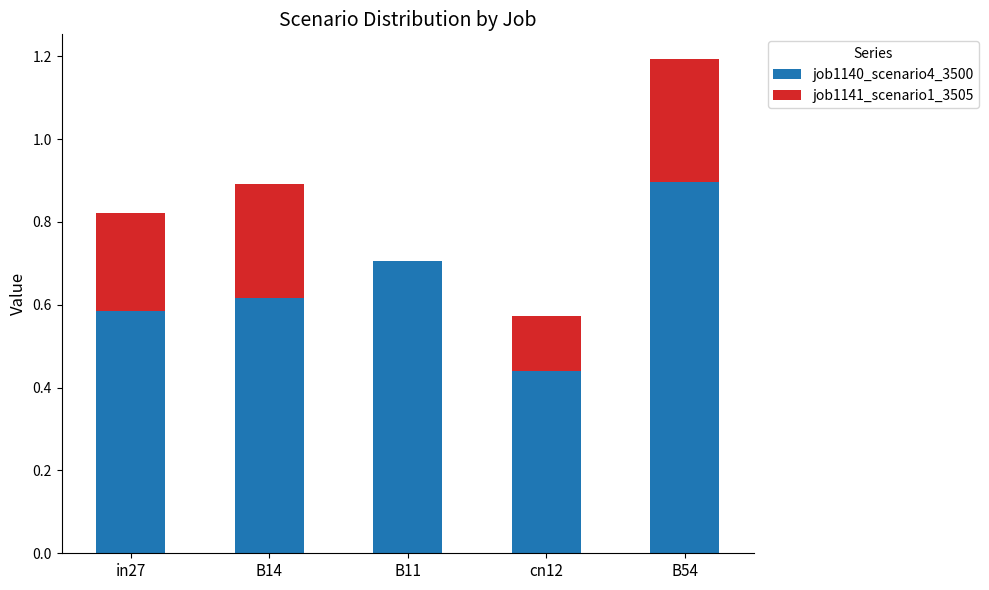

The value of job1140_scenario4_3500 at B54 is 0.9. True or false?

True